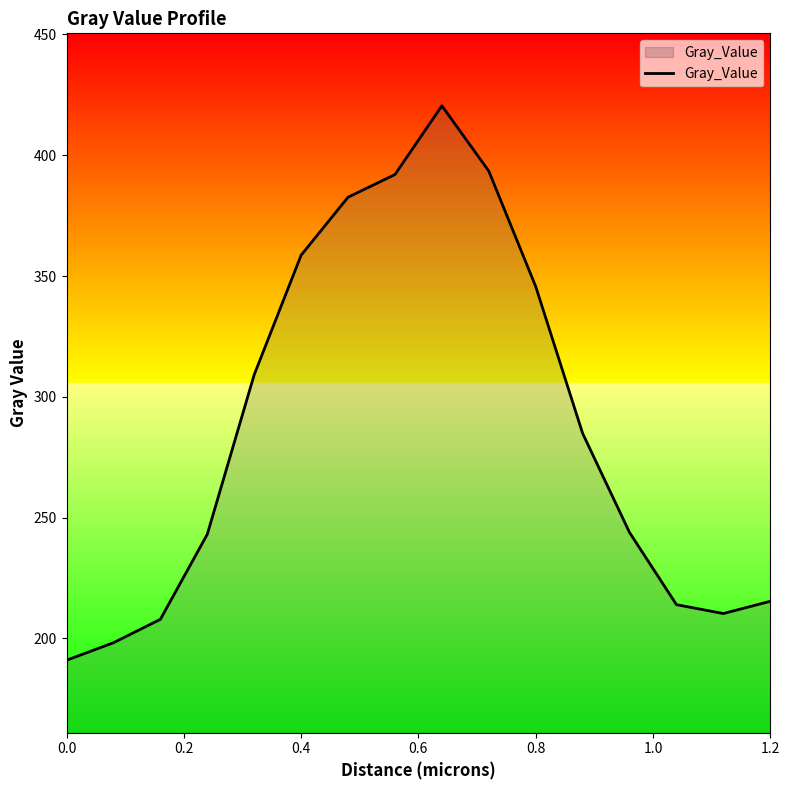

How many interior local peaks (higher than both neighbors) does the data have?

1